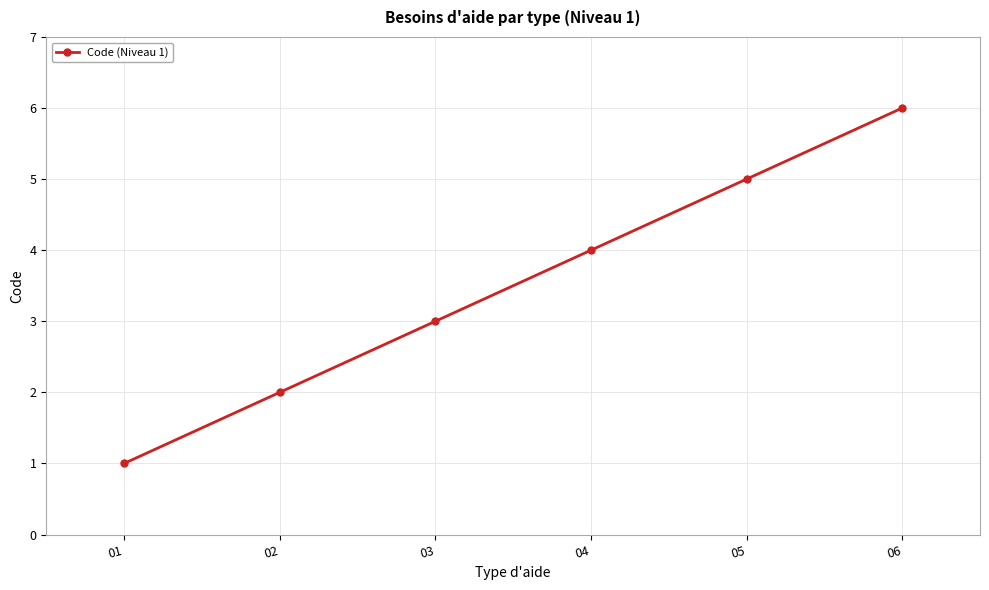

What is the maximum value shown in the chart?

6